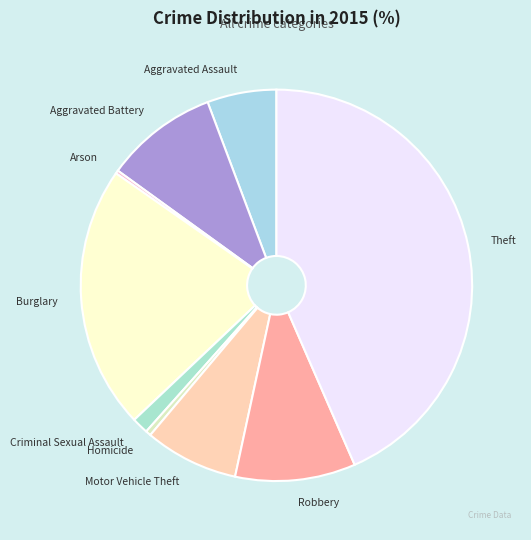

Do Motor Vehicle Theft and Robbery together represent more than half of the pie?

No